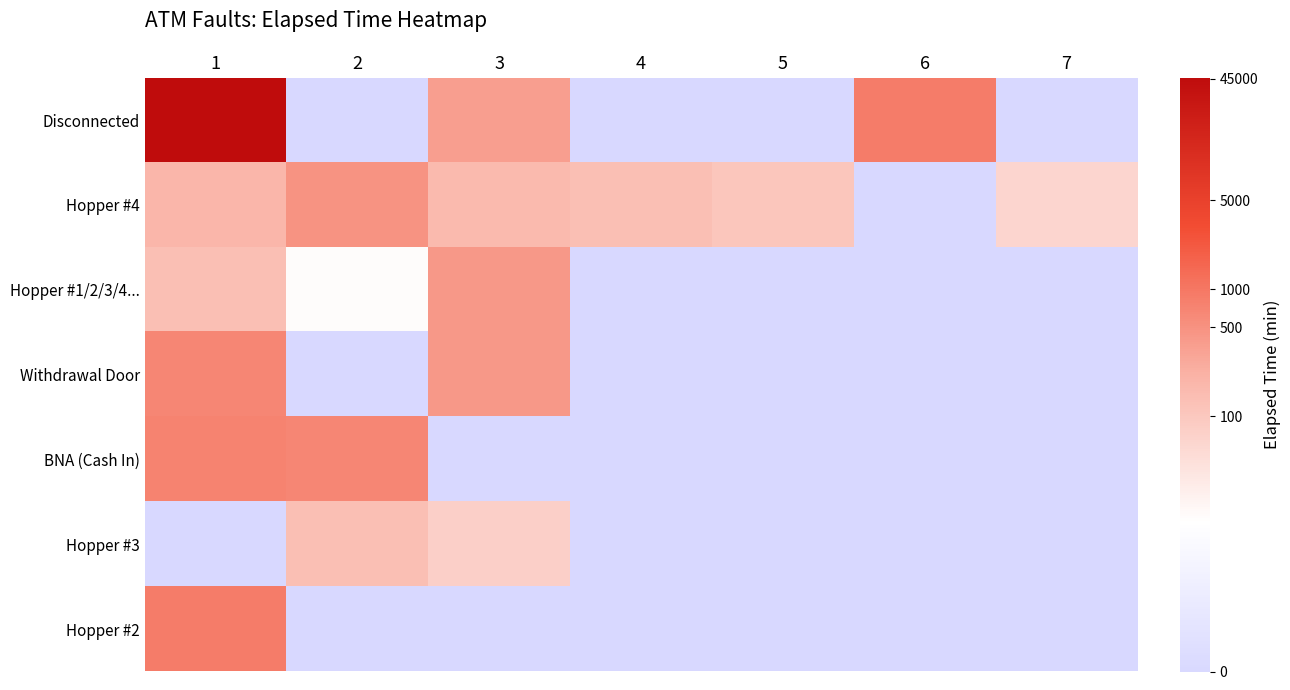

Reading right to left, transcribe all the data shown in this chart.

Disconnected: 7=0.0	6=6.8	5=0.0	4=0.0	3=5.9	2=0.0	1=10.7
Hopper #4: 7=4.1	6=0.0	5=4.7	4=4.9	3=5.1	2=6.2	1=5.2
Hopper #1/2/3/4...: 7=0.0	6=0.0	5=0.0	4=0.0	3=6.0	2=2.8	1=4.9
Withdrawal Door: 7=0.0	6=0.0	5=0.0	4=0.0	3=6.0	2=0.0	1=6.5
BNA (Cash In): 7=0.0	6=0.0	5=0.0	4=0.0	3=0.0	2=6.5	1=6.6
Hopper #3: 7=0.0	6=0.0	5=0.0	4=0.0	3=4.3	2=4.9	1=0.0
Hopper #2: 7=0.0	6=0.0	5=0.0	4=0.0	3=0.0	2=0.0	1=6.8